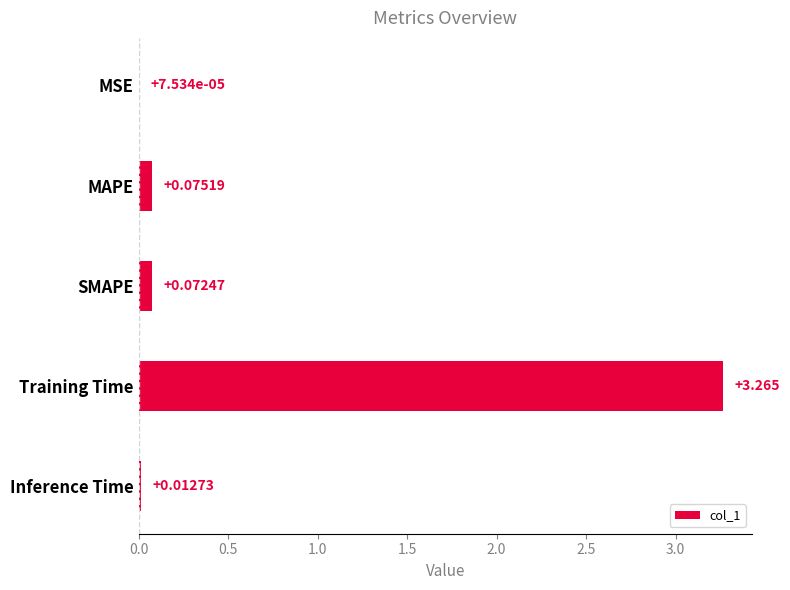

Where is the data nearest to the value 1?

MAPE